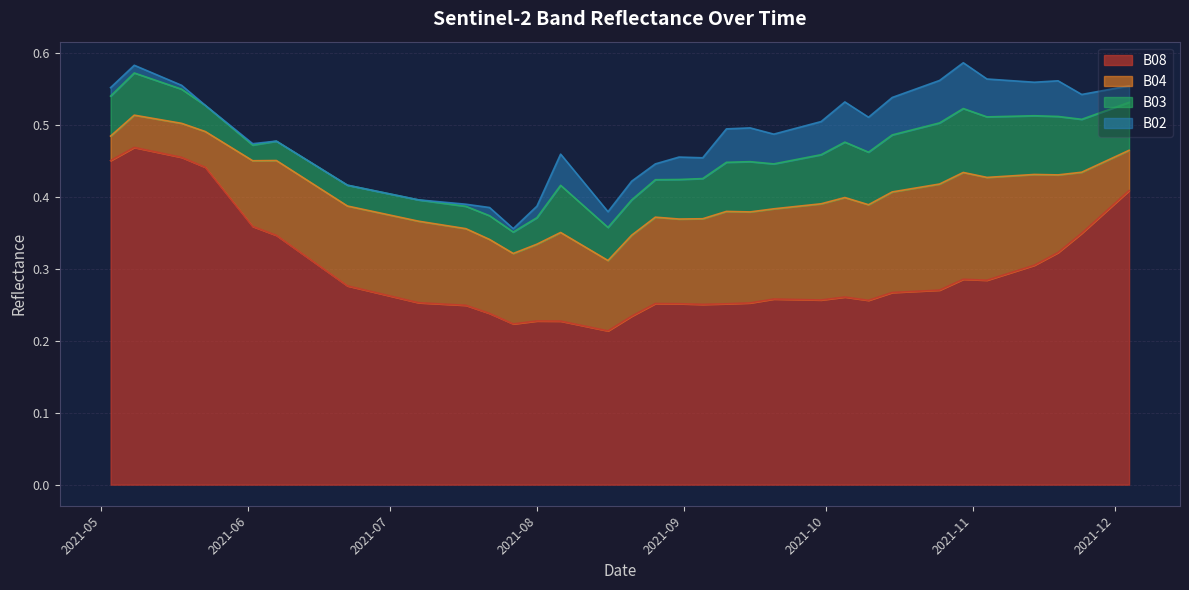

Rank the series by their maximum value, from highest to lowest.

B08, B04, B03, B02